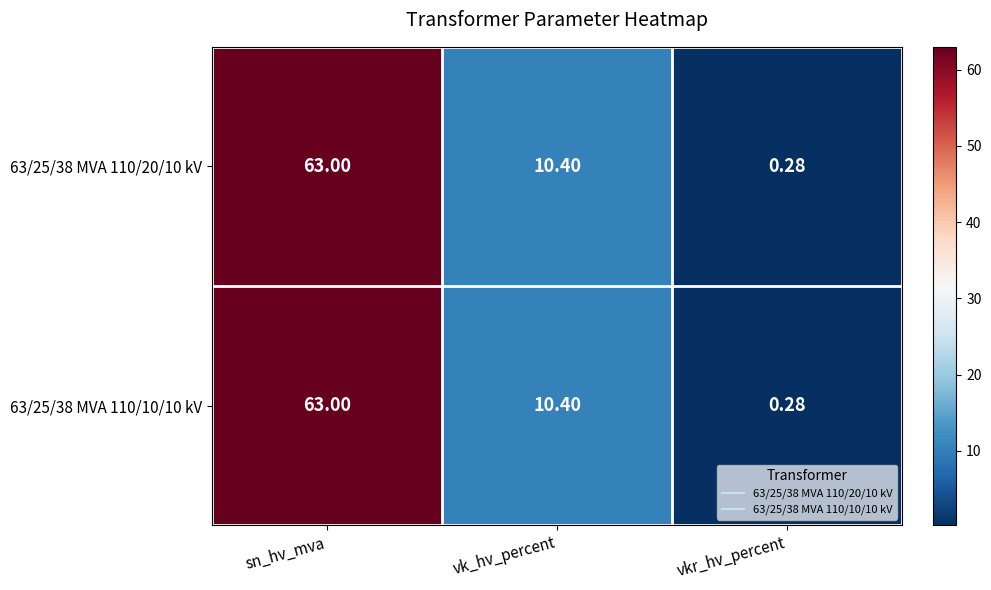

At which category is the sum across all series the highest?

sn_hv_mva